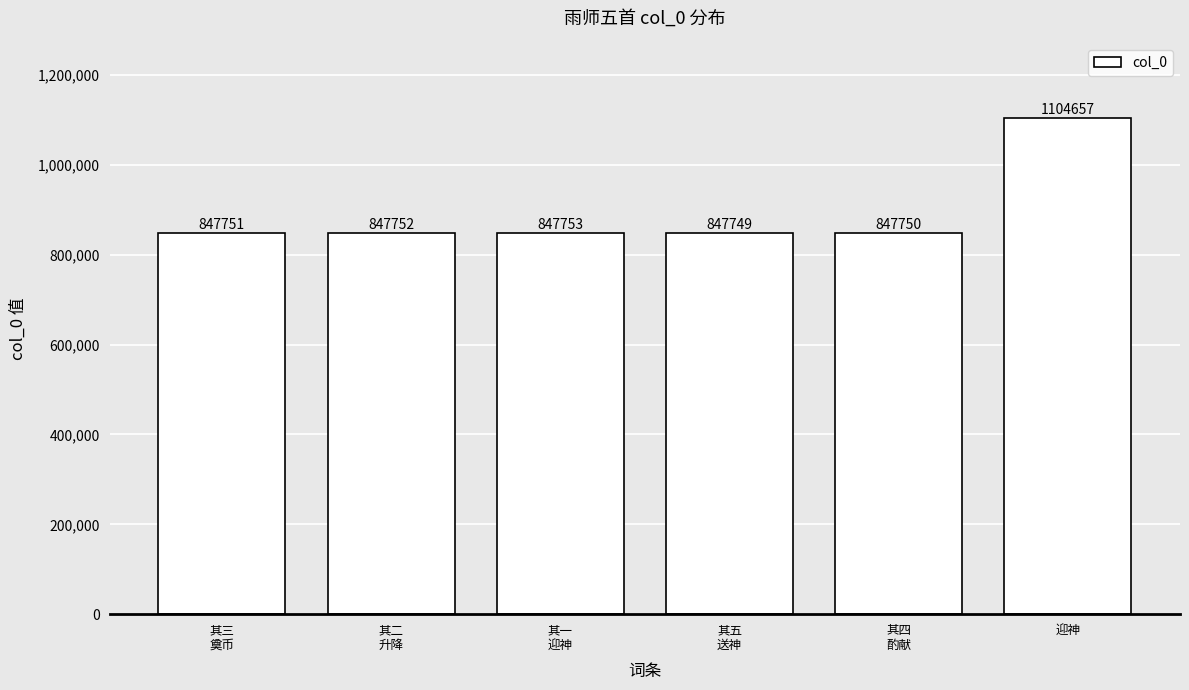

What is the difference between the maximum and minimum values?

256908